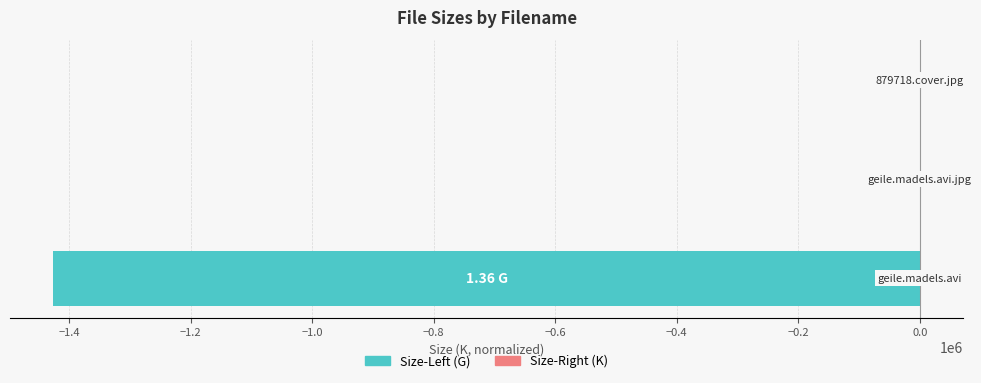

How many data points in Size-Left (G) are less than 0?

1